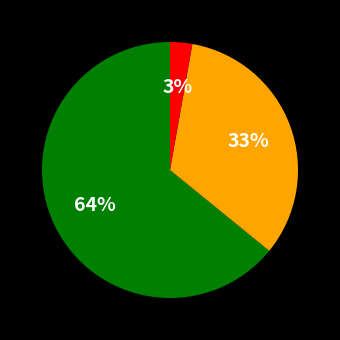

Is there any slice that represents more than half of the pie?

Yes